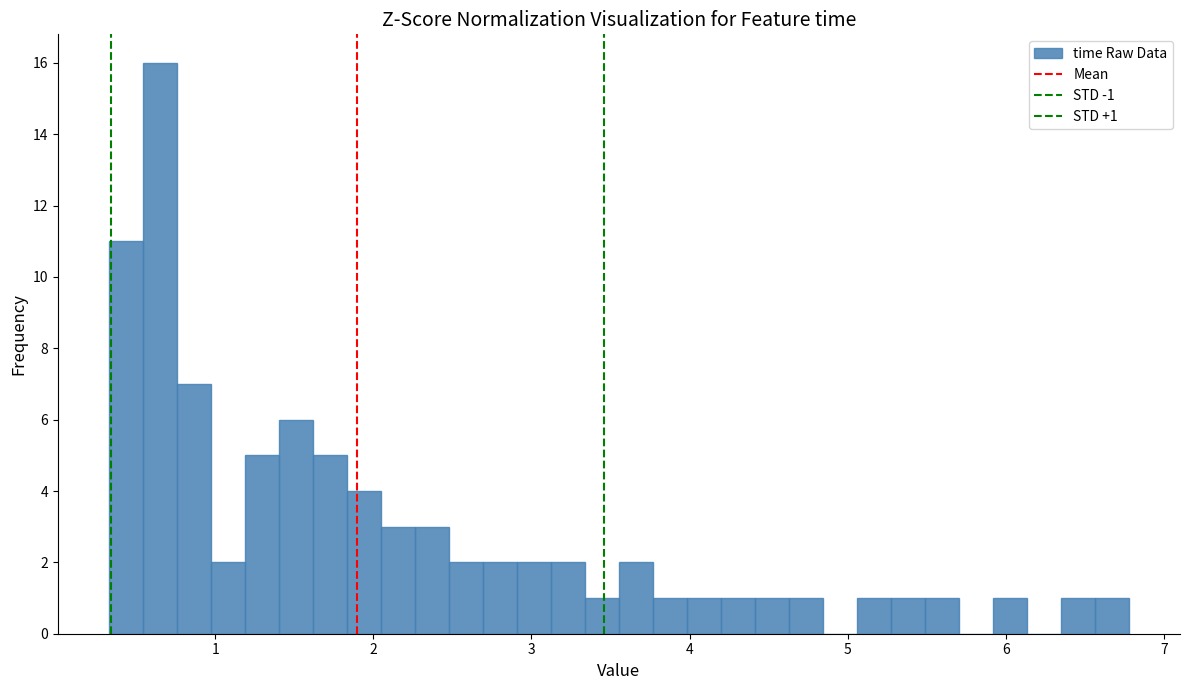

Read against the x-axis, roughly where is the centre of the tallest bar?

0.6